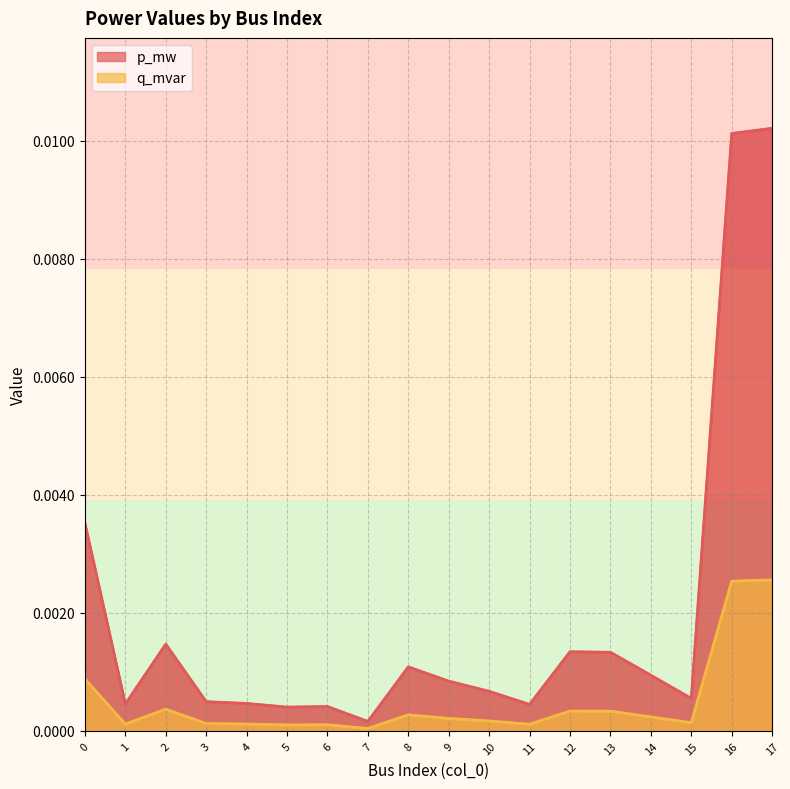

What are all the series names shown in the legend?

p_mw, q_mvar